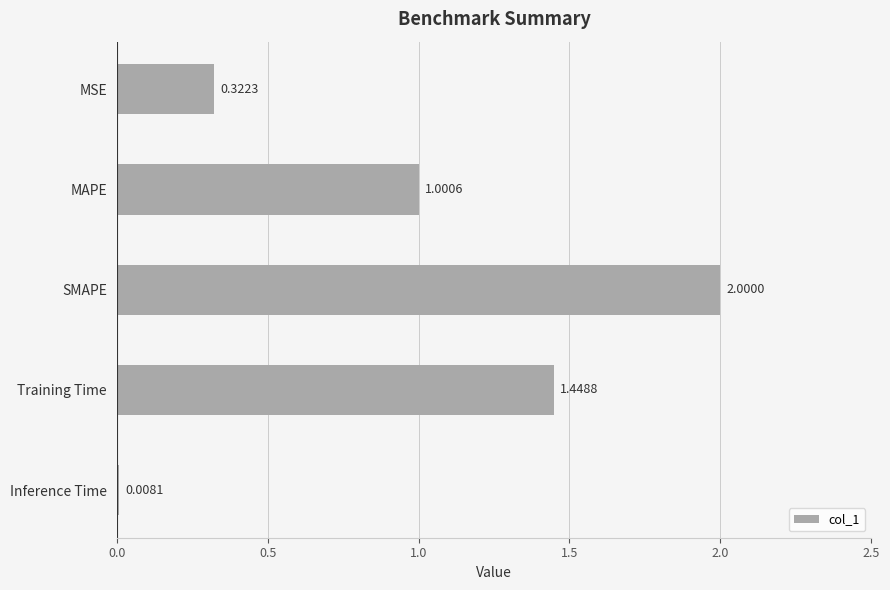

What is the change in value from MAPE to Training Time?

+0.4